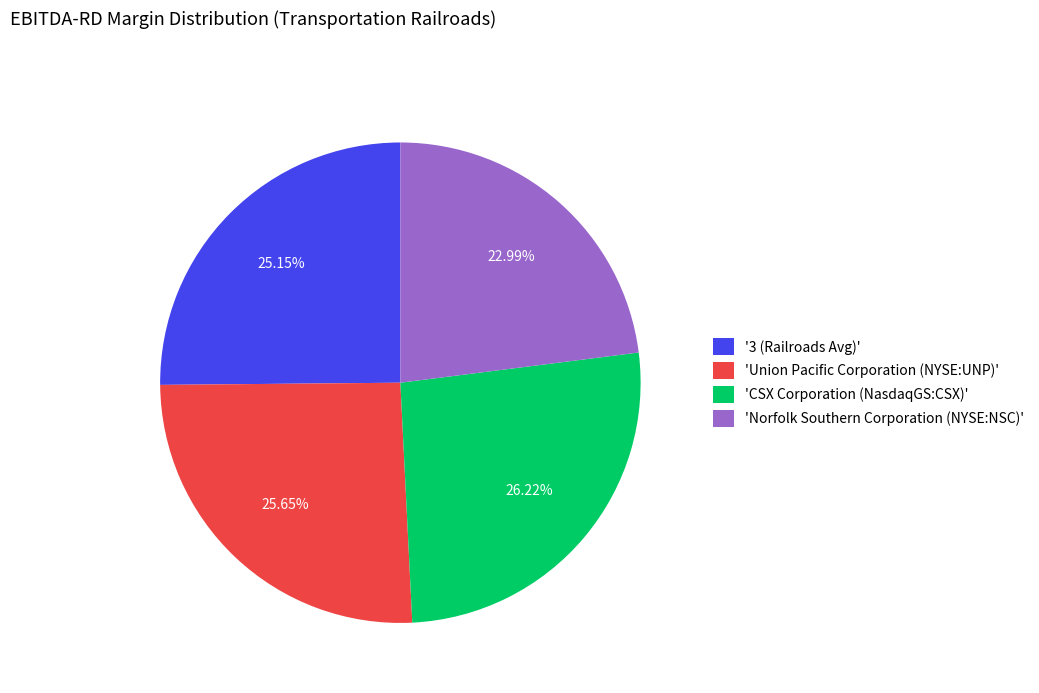

Does any single category account for the majority?

No